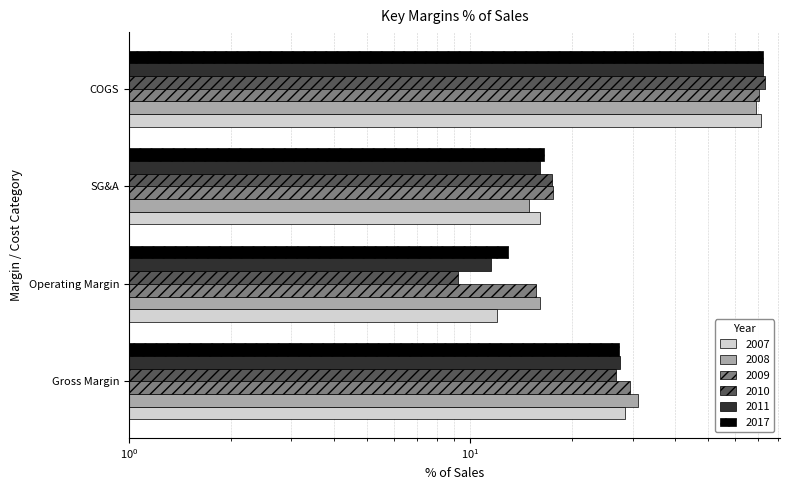

What is the difference between the highest and lowest values at Gross Margin?

4.4